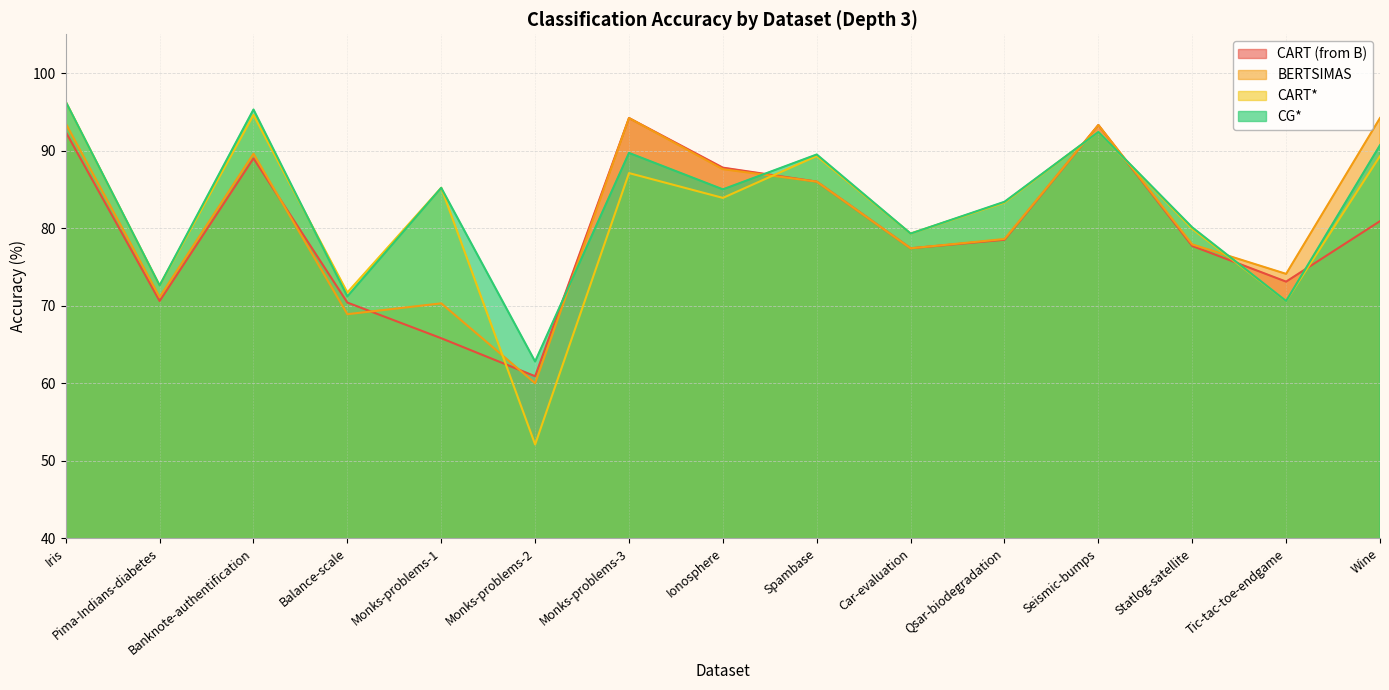

Between Iris and Statlog-satellite, which series saw the biggest shift?

CART*